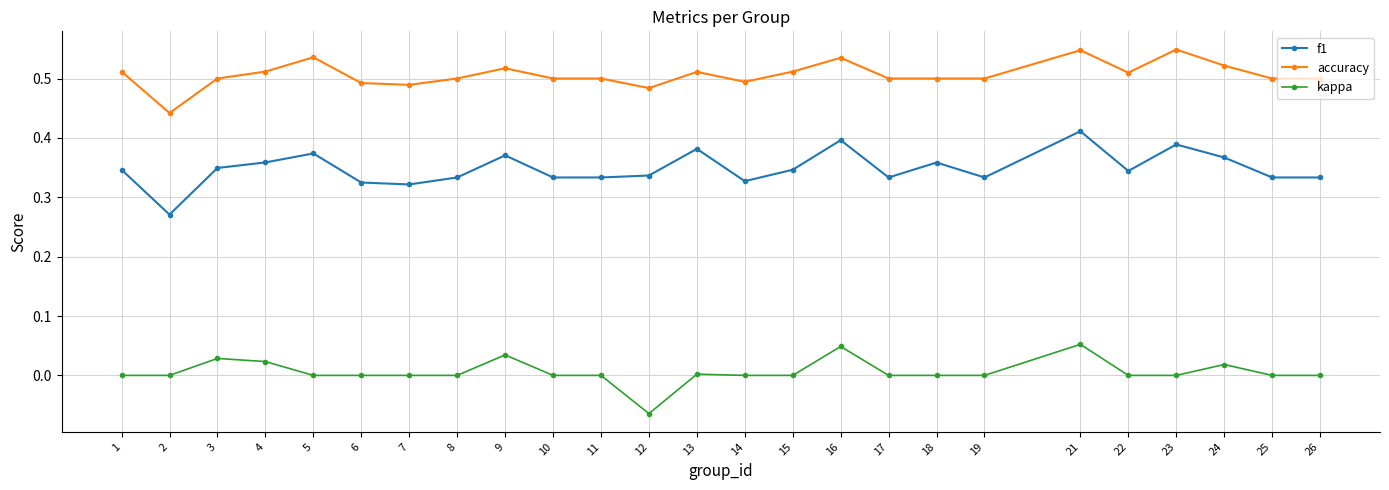

Which series changed the most between 6 and 9?

f1